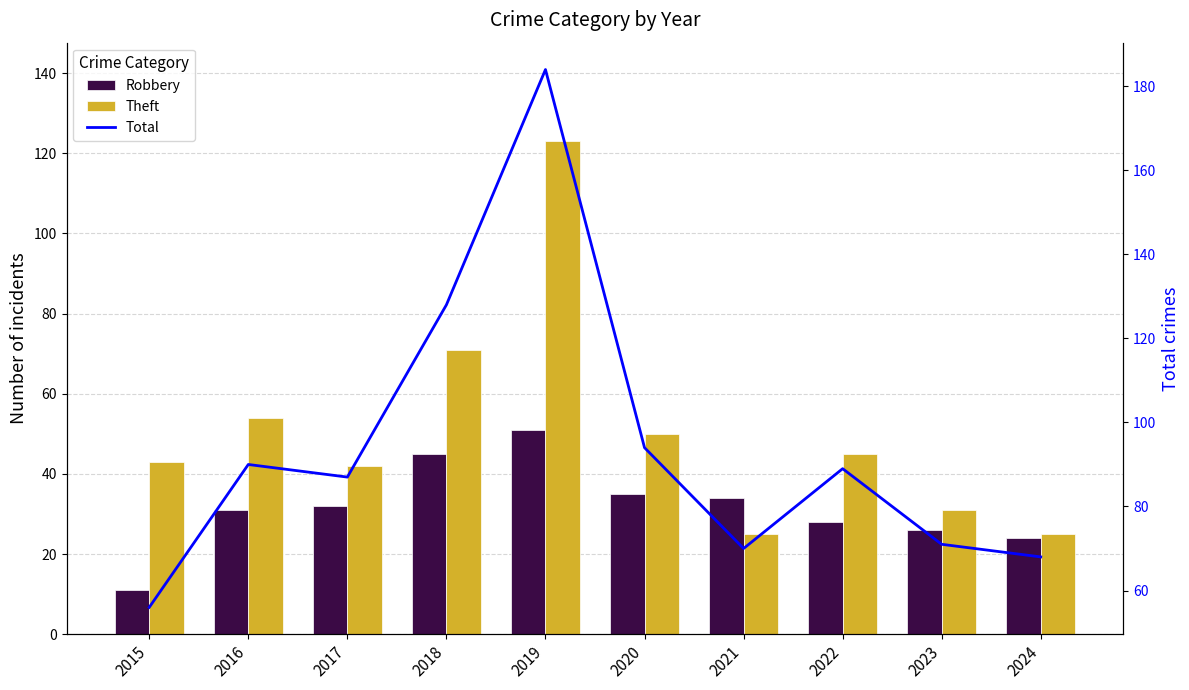

What is the highest value of the Robbery series?

51